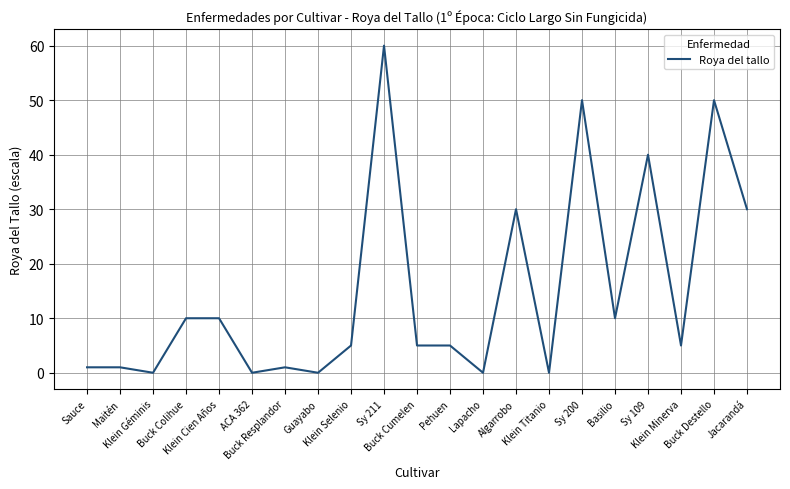

What is the greatest value displayed?

60